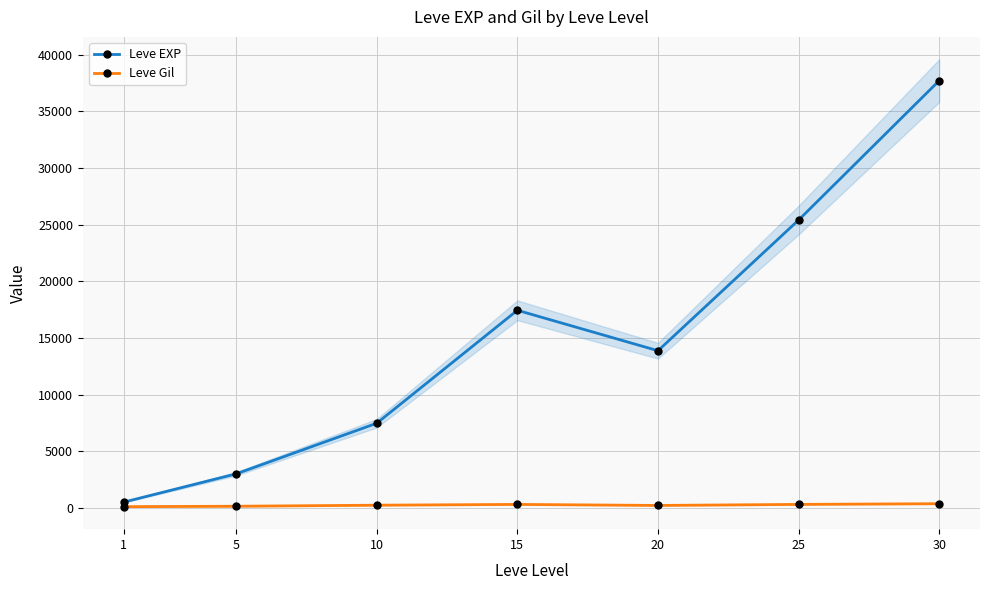

Rank the series by their average value, from highest to lowest.

Leve EXP, Leve Gil